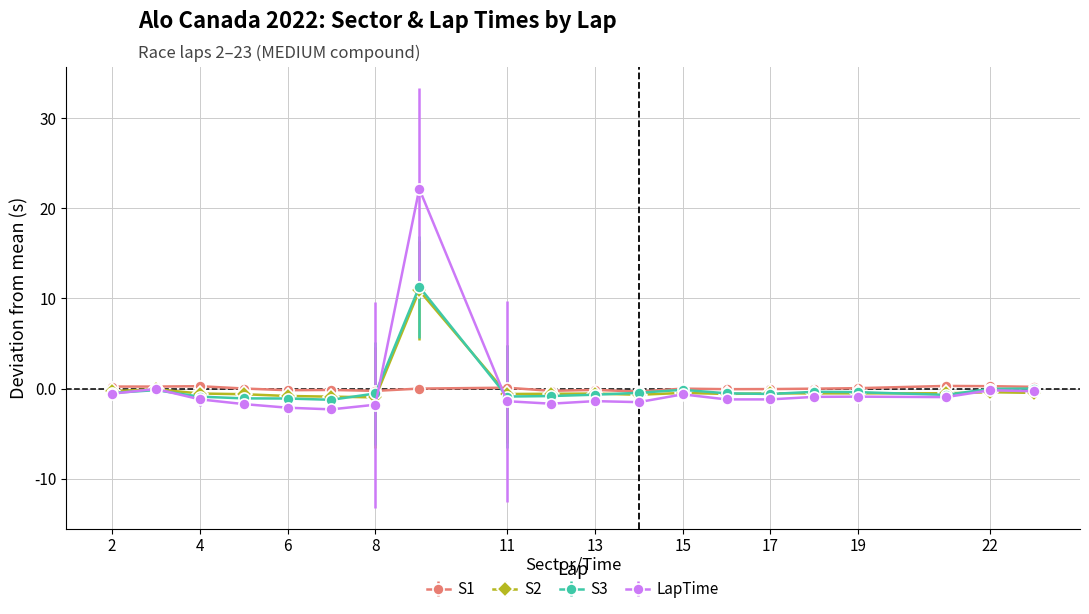

In S2, how many points are higher than both neighbors (excluding endpoints)?

6